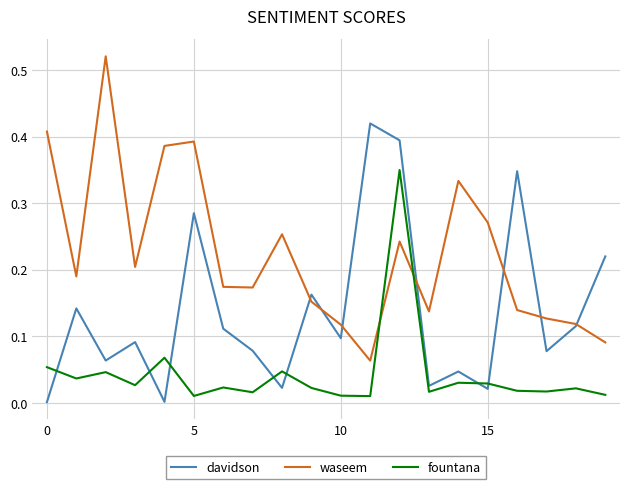

List the series in order of their overall mean, lowest first.

fountana, davidson, waseem